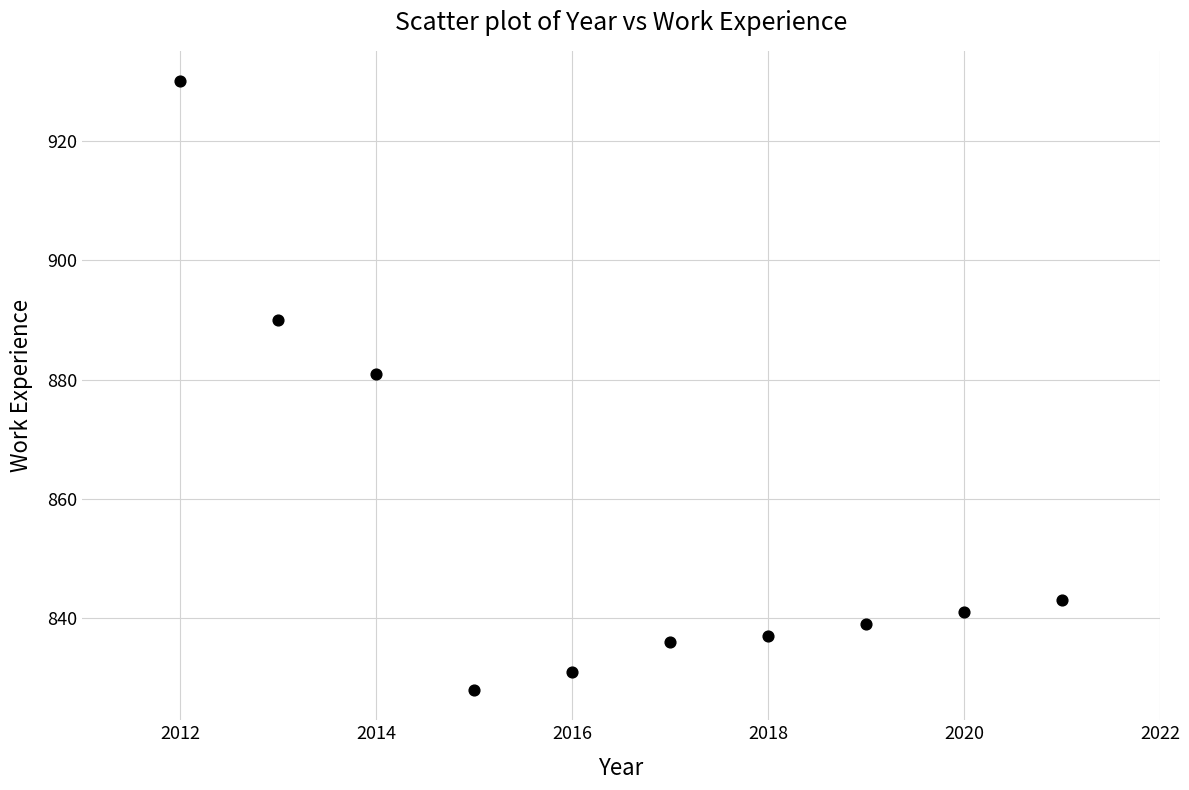

What Y value in the scatter plot is closest to 879?

881